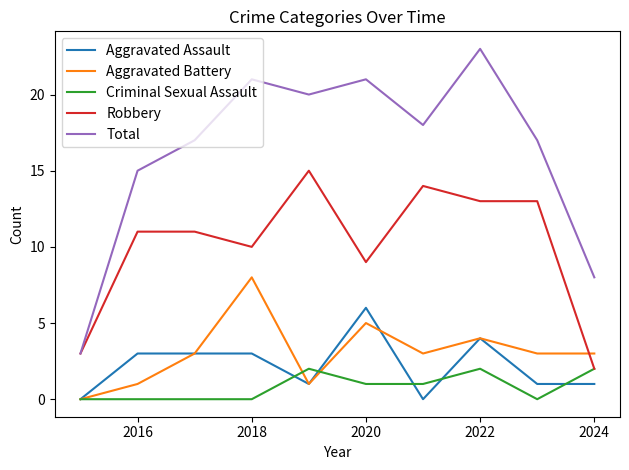

Which series has the largest total across all categories?

Total